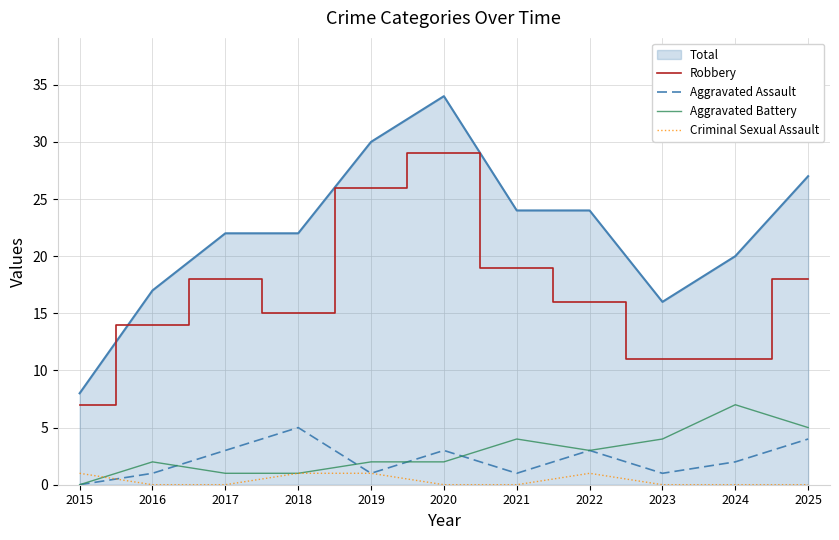

Which series has the largest total across all categories?

Total